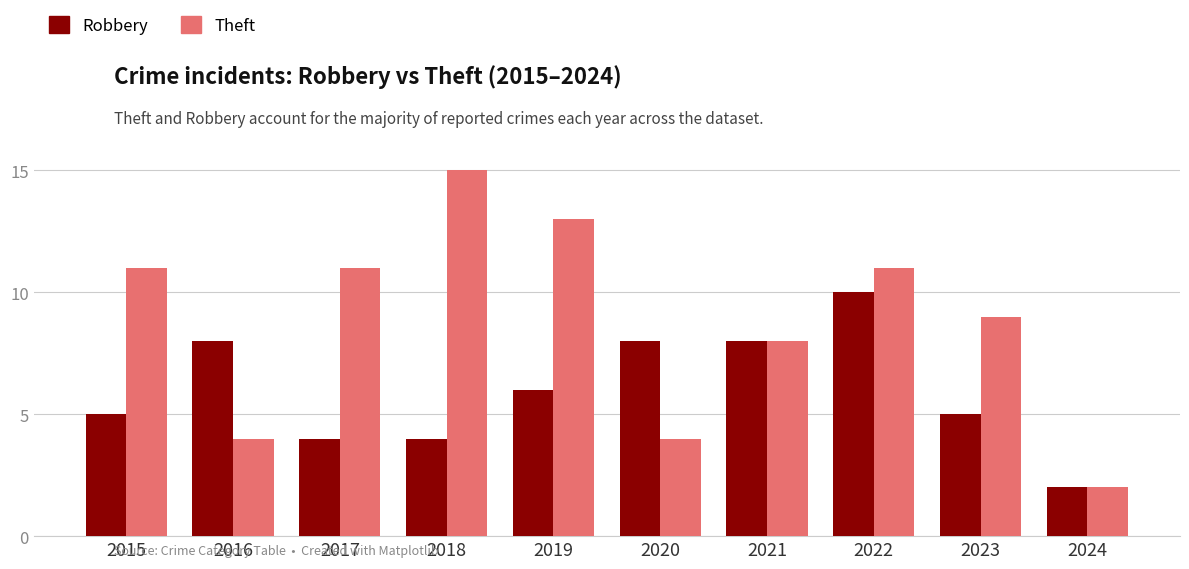

At which label is Theft closest to 8?

2021